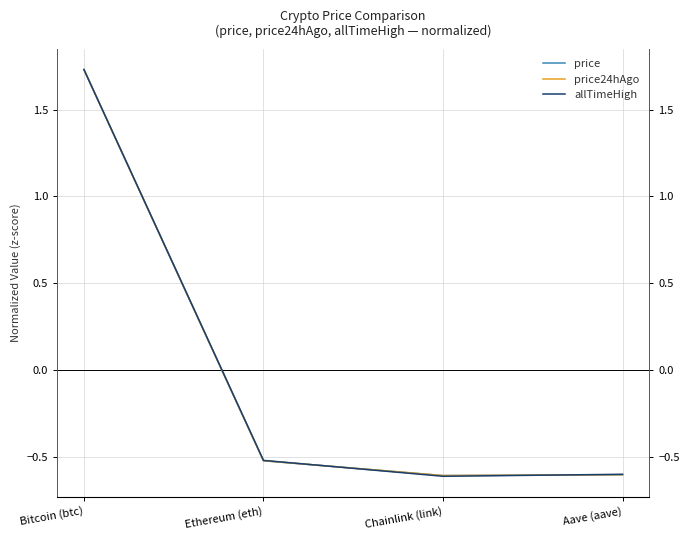

True or false: price has more than 0 interior local peaks.

False